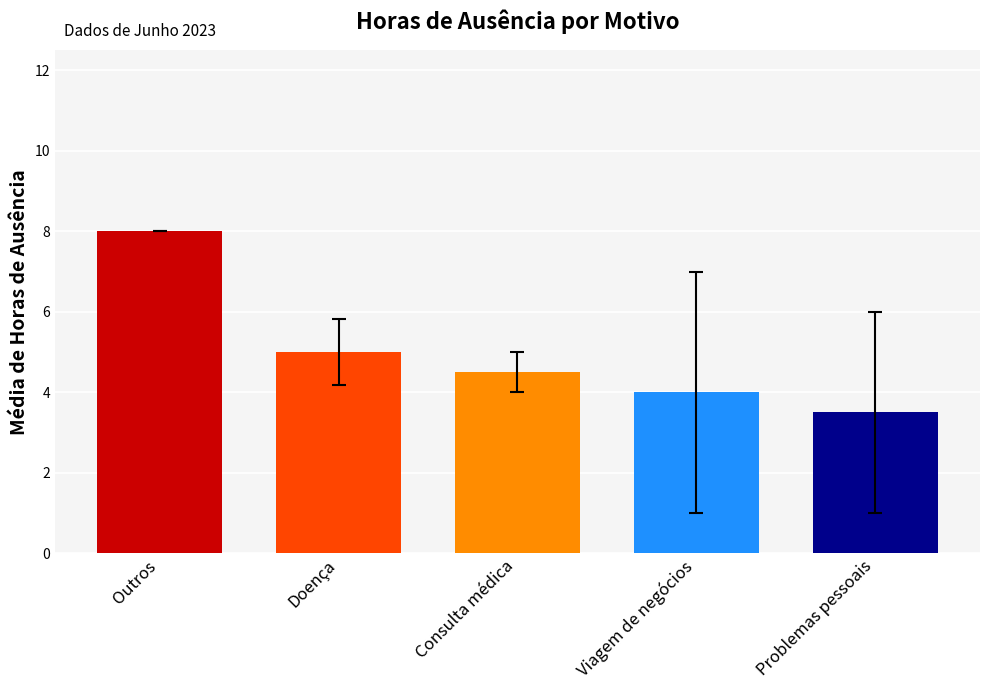

True or false: the data shows 2.9 at Consulta médica.

False